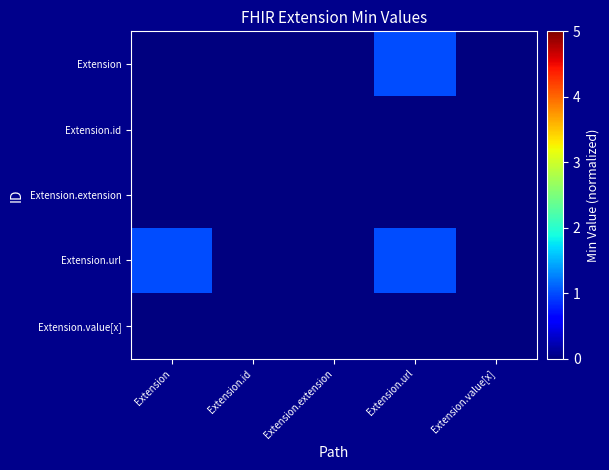

Reading left to right, transcribe all the data shown in this chart.

Extension: Extension=0	Extension.id=0	Extension.extension=0	Extension.url=1	Extension.value[x]=0
Extension.id: Extension=0	Extension.id=0	Extension.extension=0	Extension.url=0	Extension.value[x]=0
Extension.extension: Extension=0	Extension.id=0	Extension.extension=0	Extension.url=0	Extension.value[x]=0
Extension.url: Extension=1	Extension.id=0	Extension.extension=0	Extension.url=1	Extension.value[x]=0
Extension.value[x]: Extension=0	Extension.id=0	Extension.extension=0	Extension.url=0	Extension.value[x]=0